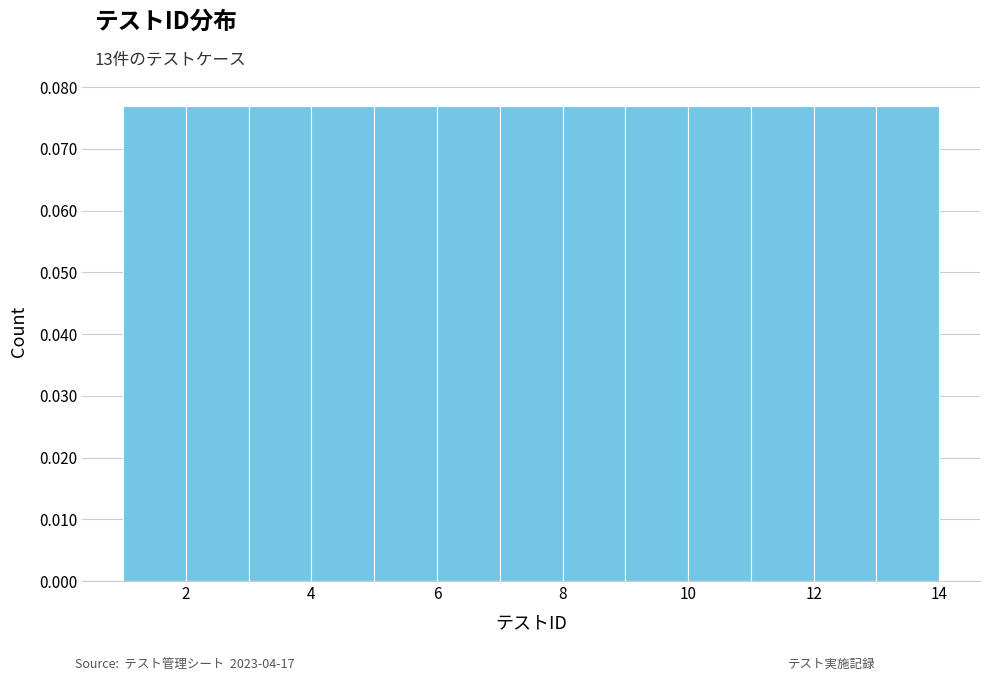

What is the height of the bar covering 11 to 12 on the x-axis? The values are not printed on the chart, so give them approximately, as read against the axis.

0.077